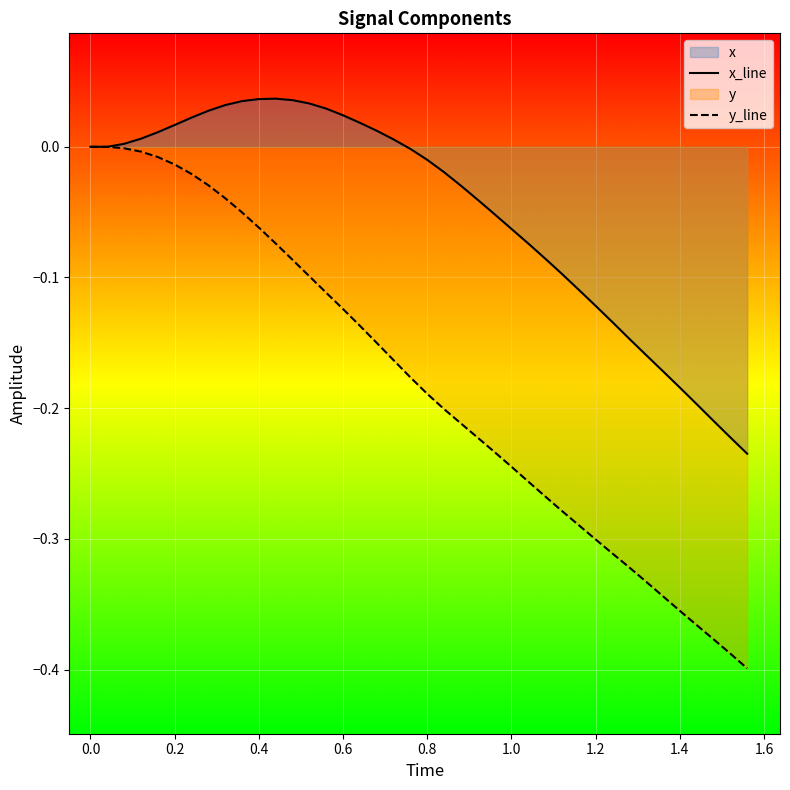

Rank the series by their maximum value, from highest to lowest.

x_line, y_line